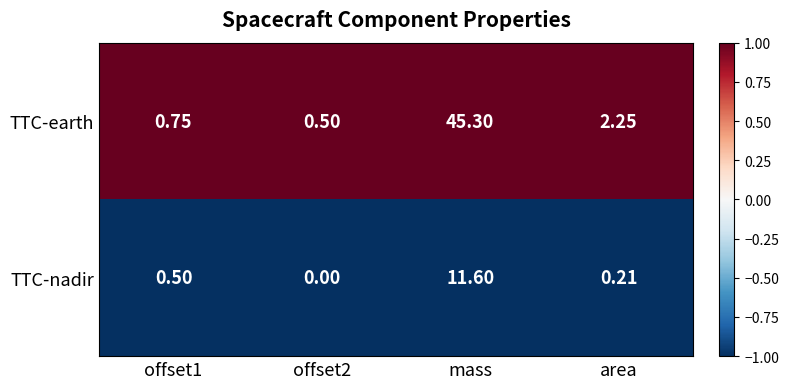

List the series in order of their overall mean, highest first.

TTC-earth, TTC-nadir